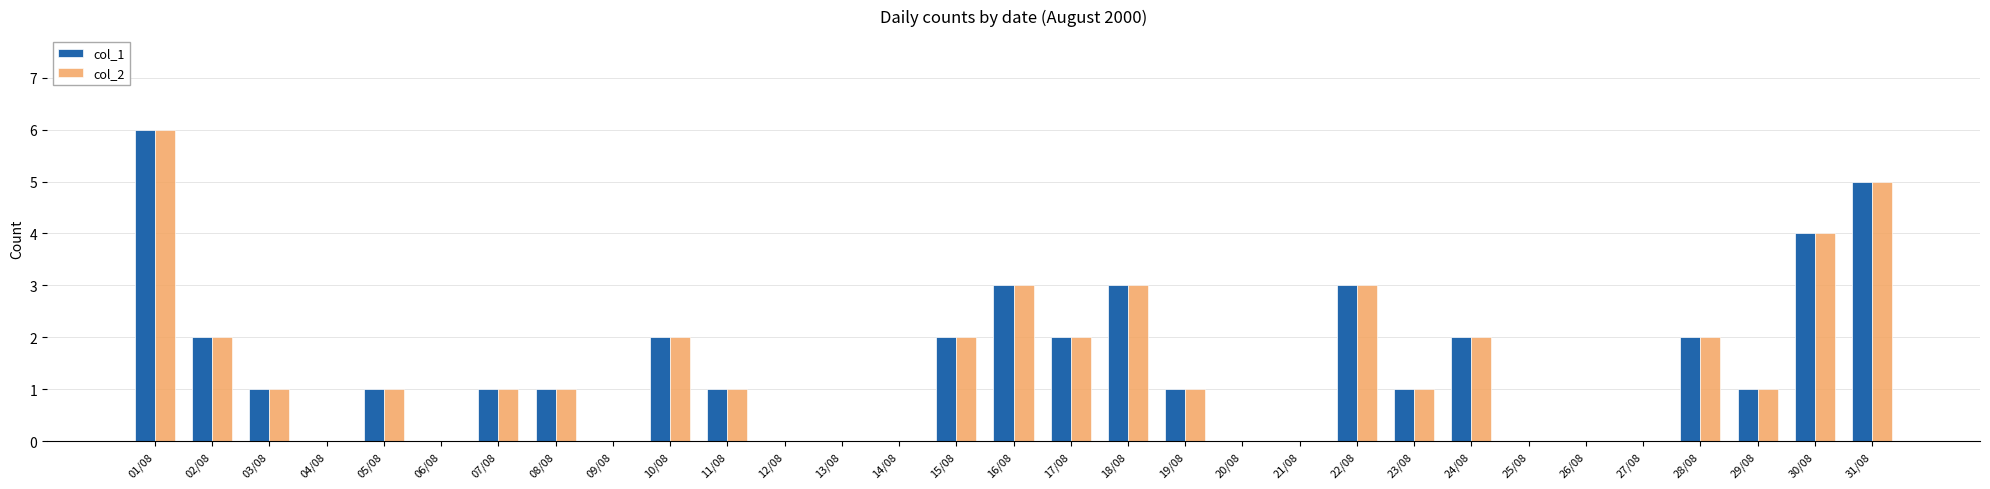

Reading left to right, list all the values displayed in this chart.

col_1: 6	2	1	0	1	0	1	1	0	2	1	0	0	0	2	3	2	3	1	0	0	3	1	2	0	0	0	2	1	4	5
col_2: 6	2	1	0	1	0	1	1	0	2	1	0	0	0	2	3	2	3	1	0	0	3	1	2	0	0	0	2	1	4	5